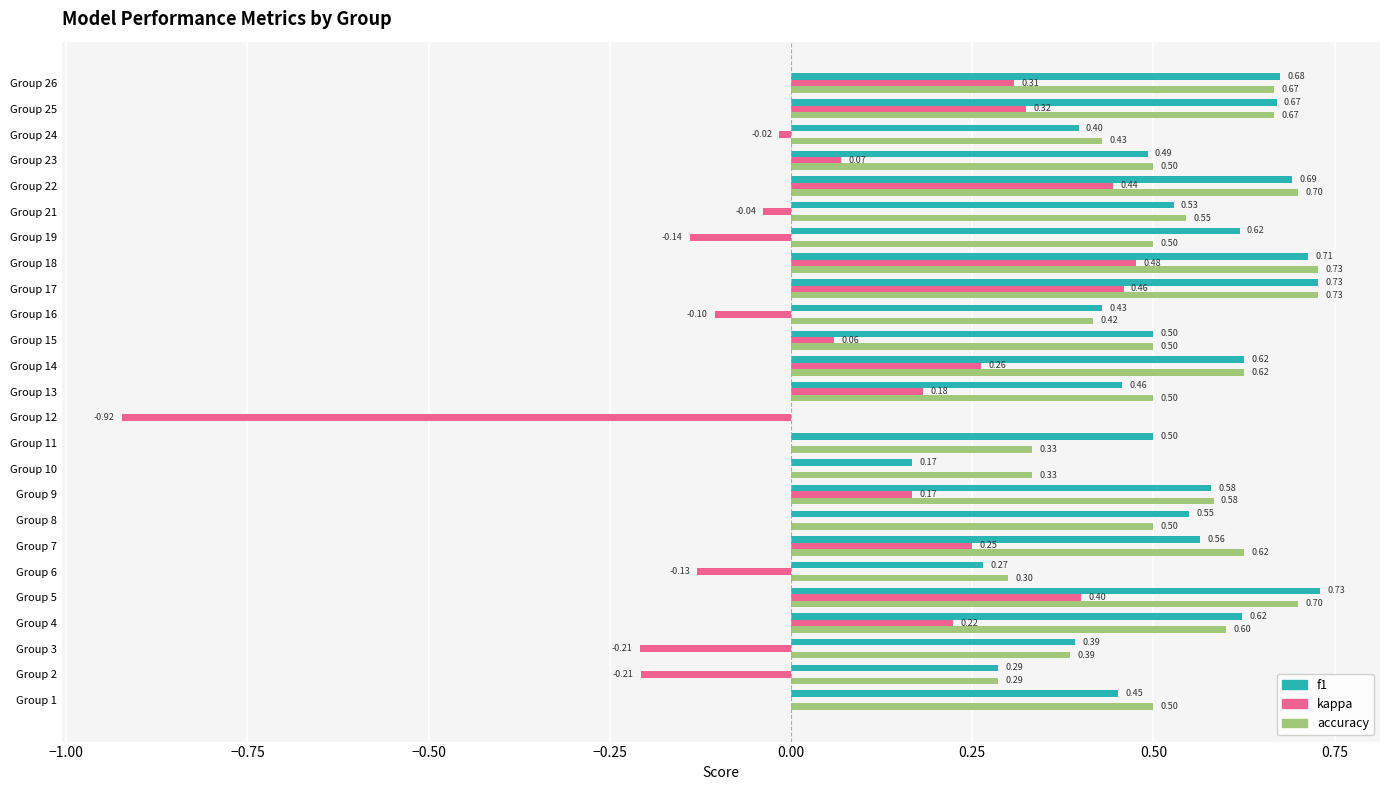

What is the sum of the f1 values at Group 18 and Group 7?

1.3